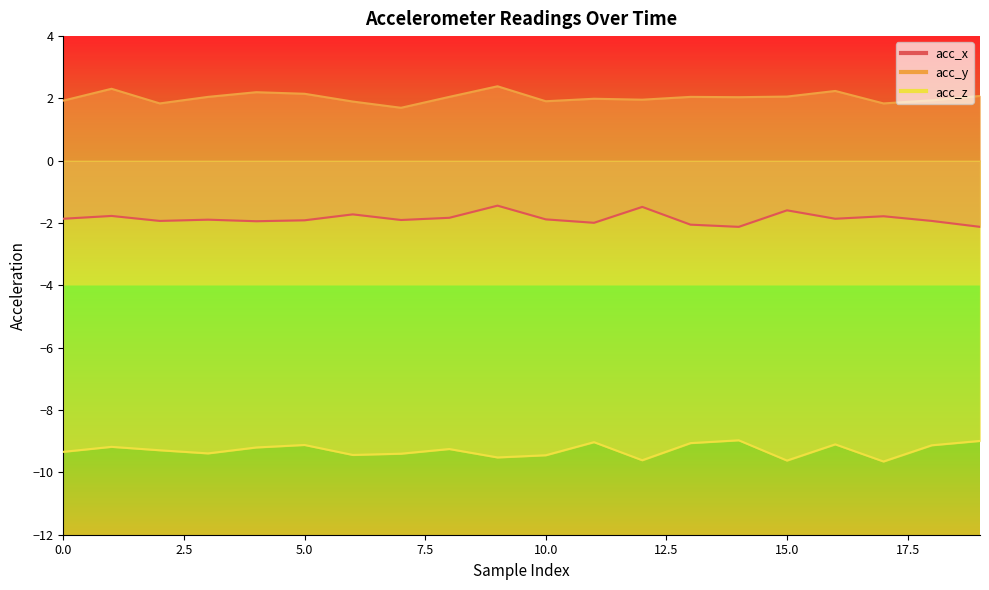

What is the minimum value shown in the chart?

-9.7